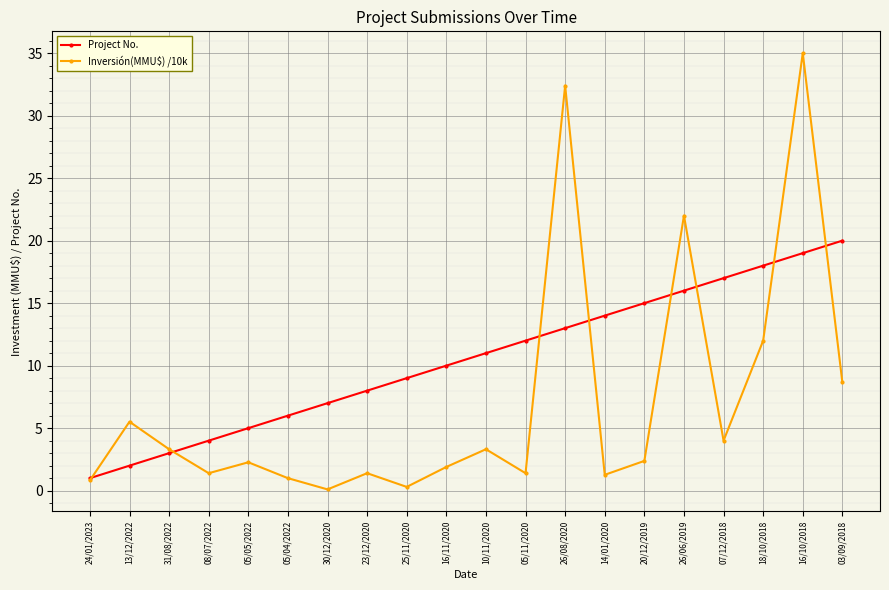

Count the number of data series in this chart.

2